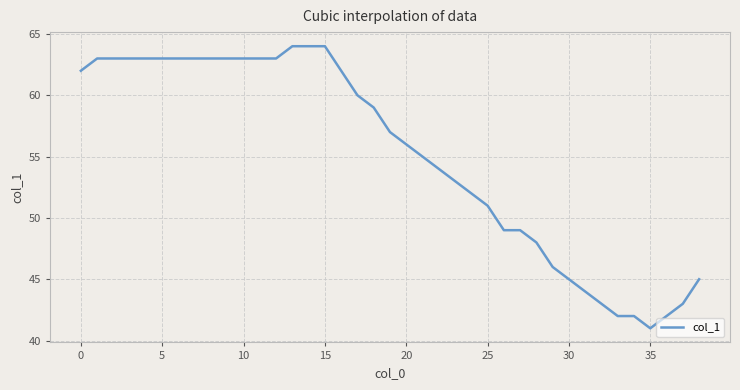

What is the difference between the maximum and minimum values?

23